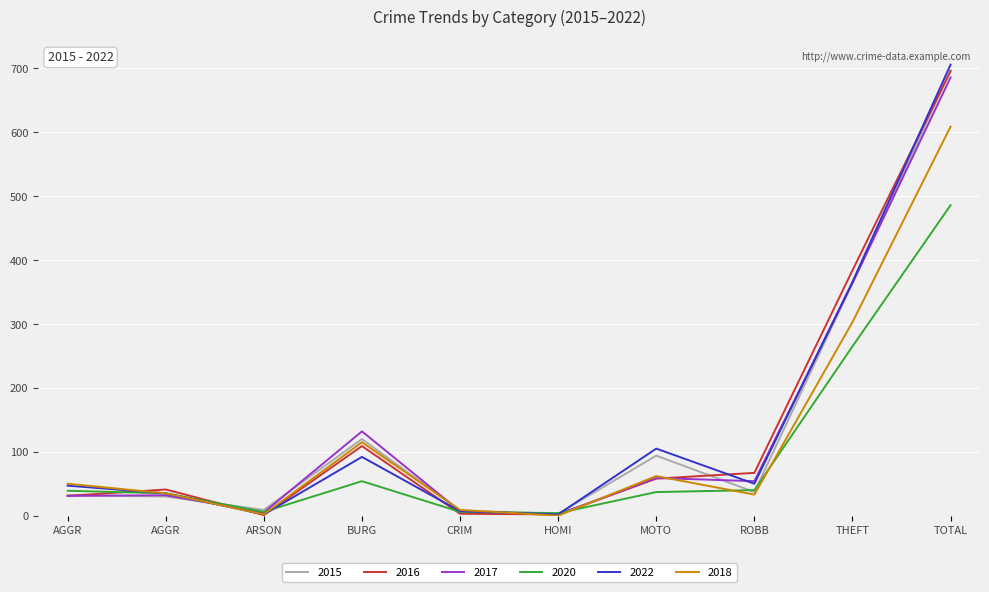

Which series ends up on top after the final intersection of 2018 and 2015?

2015